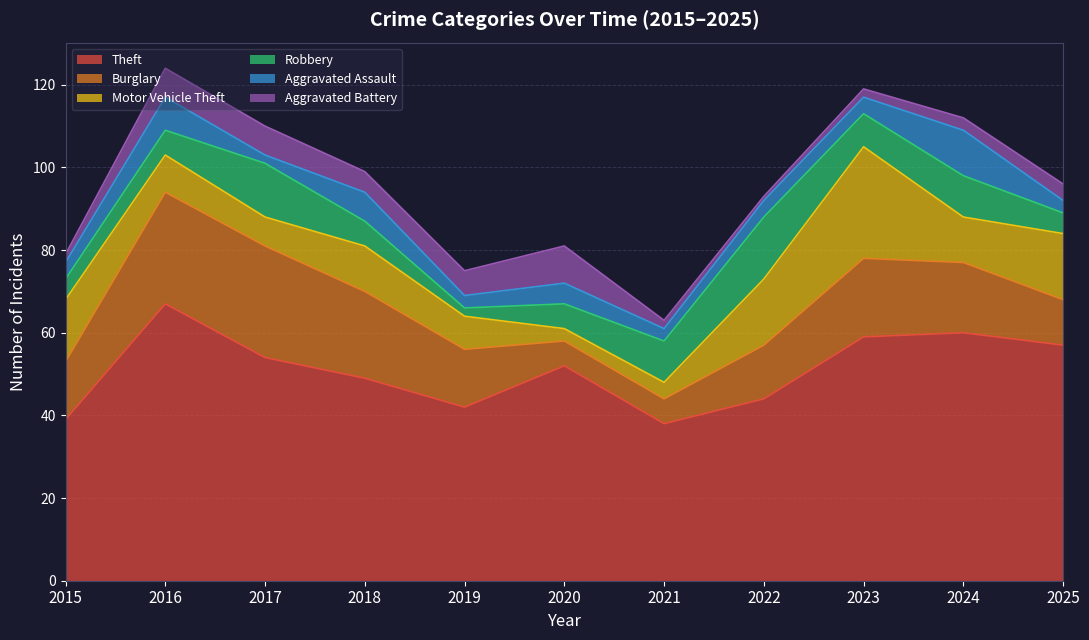

How many lines are shown in the chart?

6